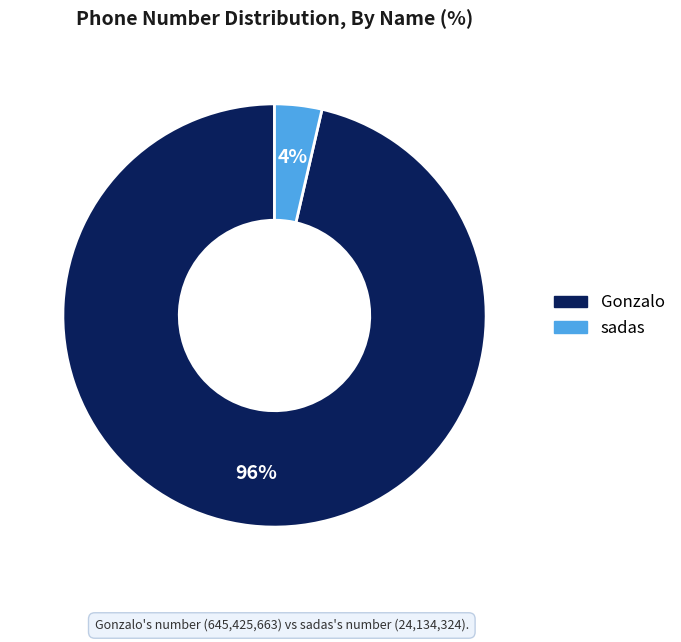

Rank the categories by value from lowest to highest.

sadas, Gonzalo